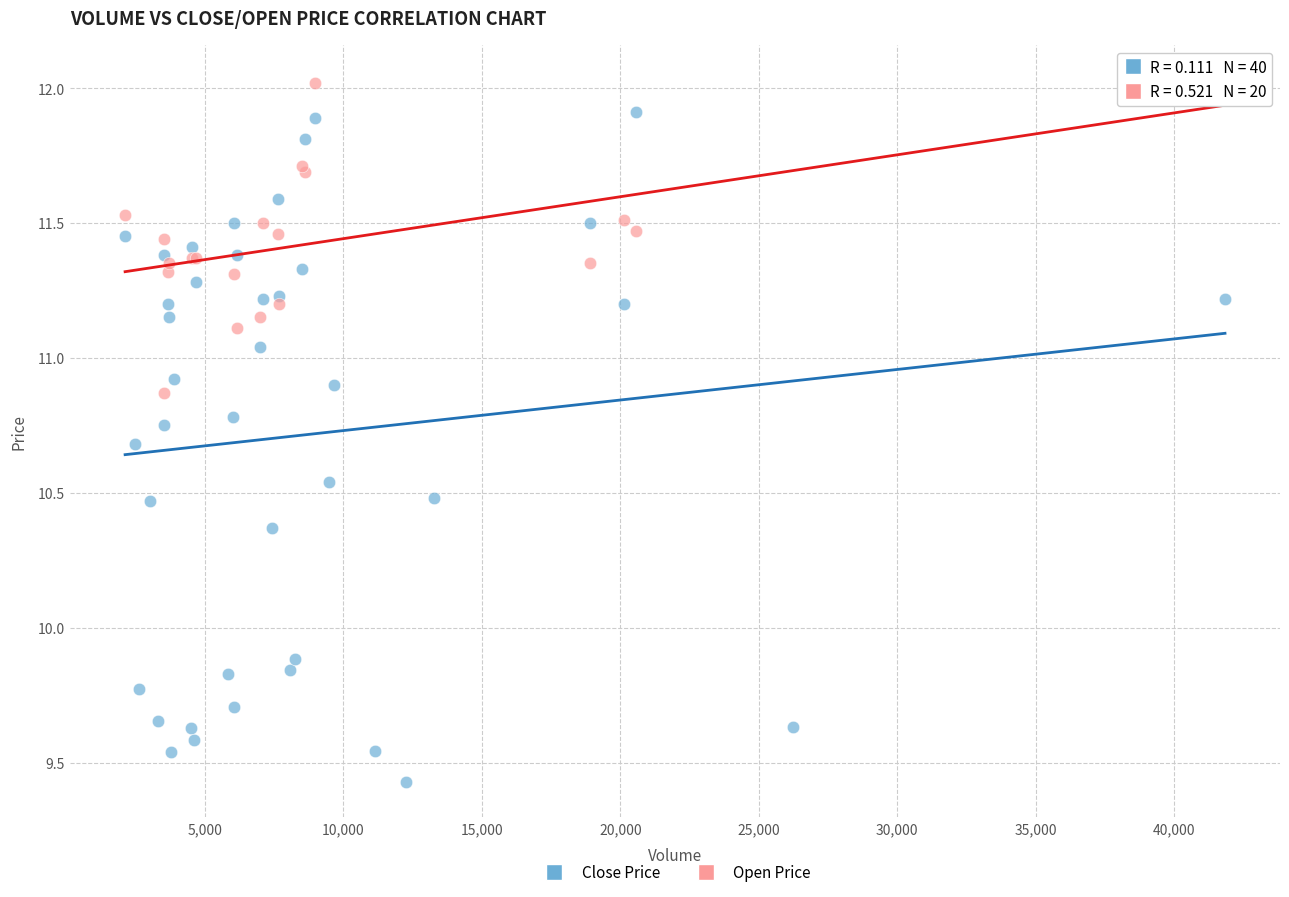

Which series has the widest spread of Y values?

Close Price